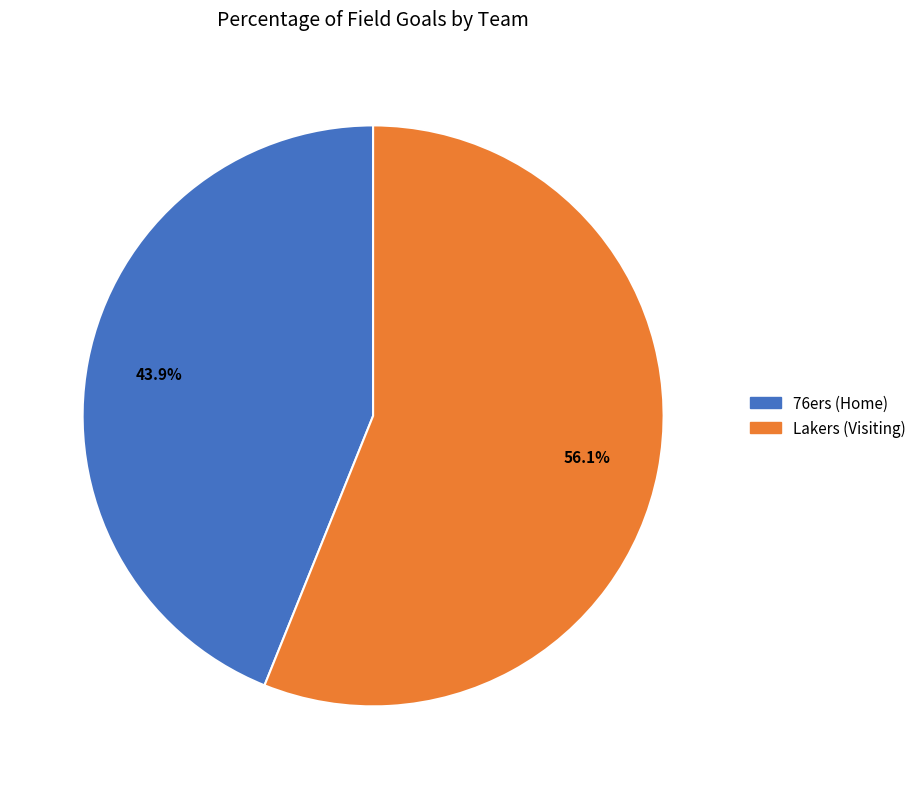

Which has a higher value, 76ers (Home) or Lakers (Visiting)?

Lakers (Visiting)